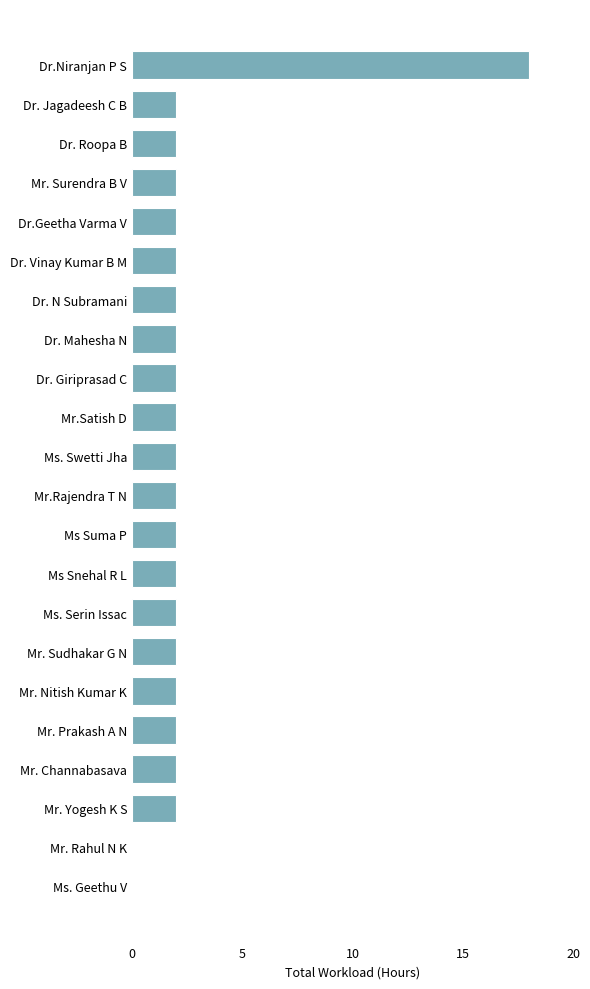

What is the maximum value shown in the chart?

18